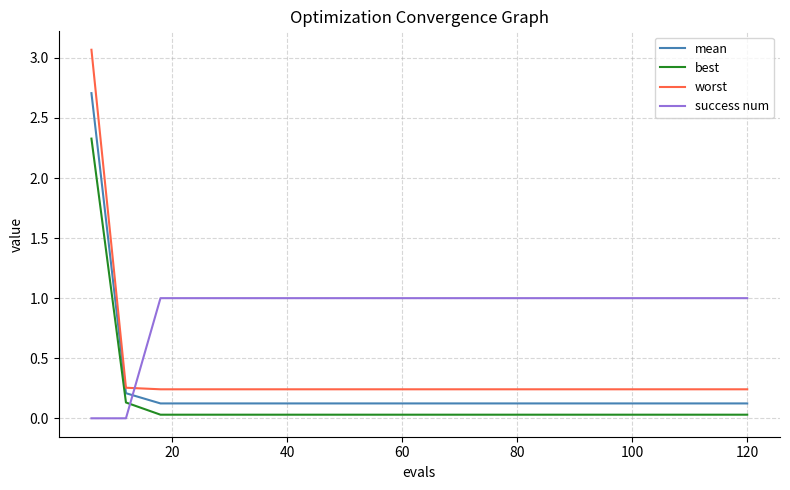

List the series in order of their peak value, highest first.

worst, mean, best, success num